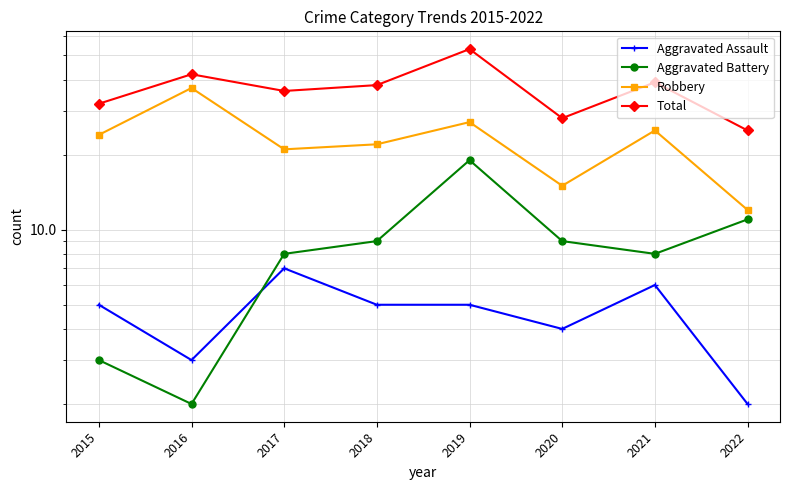

Rank the categories by Aggravated Assault value from highest to lowest.

2017, 2021, 2015, 2018, 2019, 2020, 2016, 2022